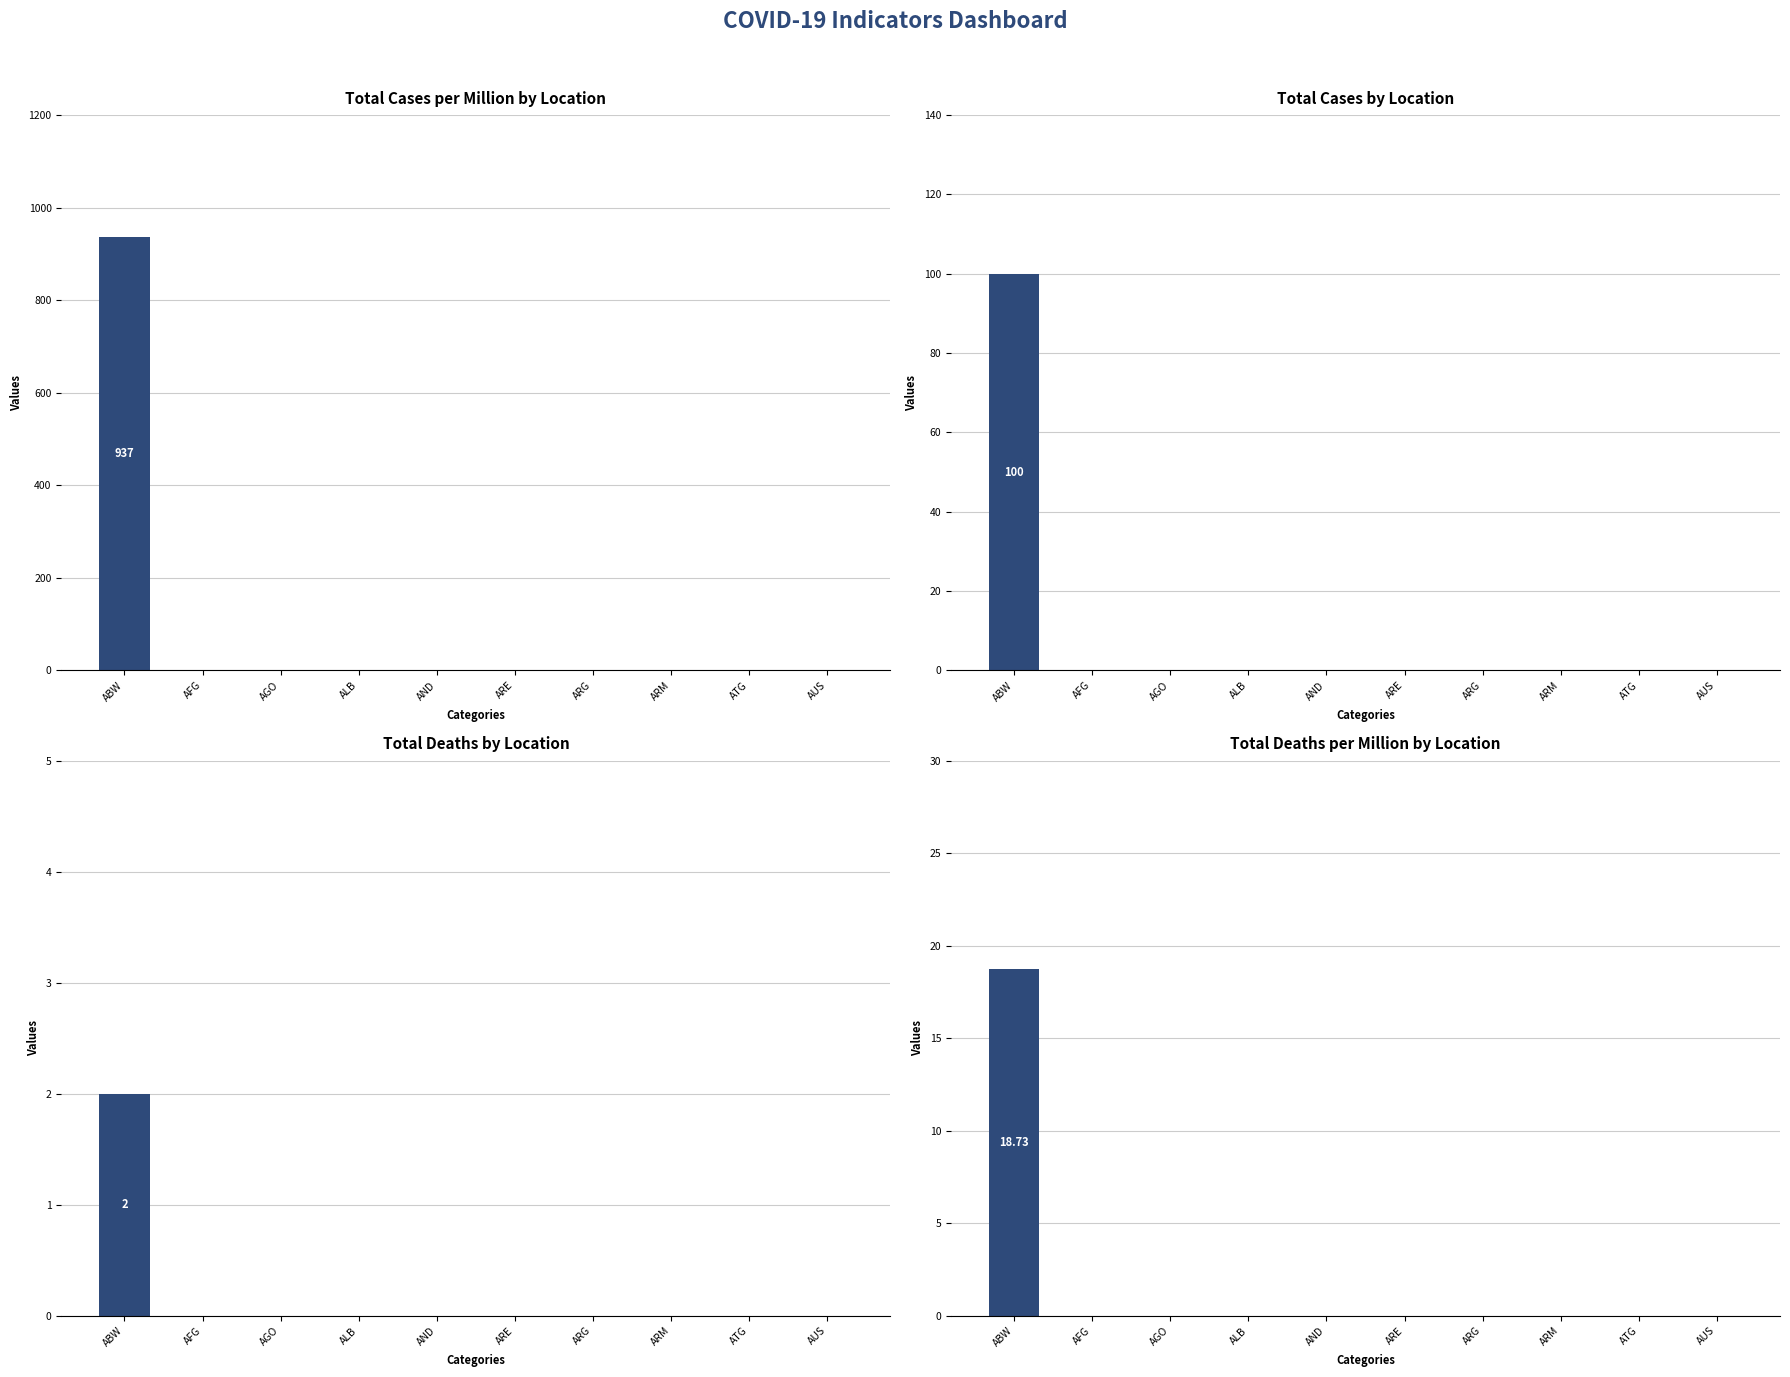

How many groups of bars are there?

10